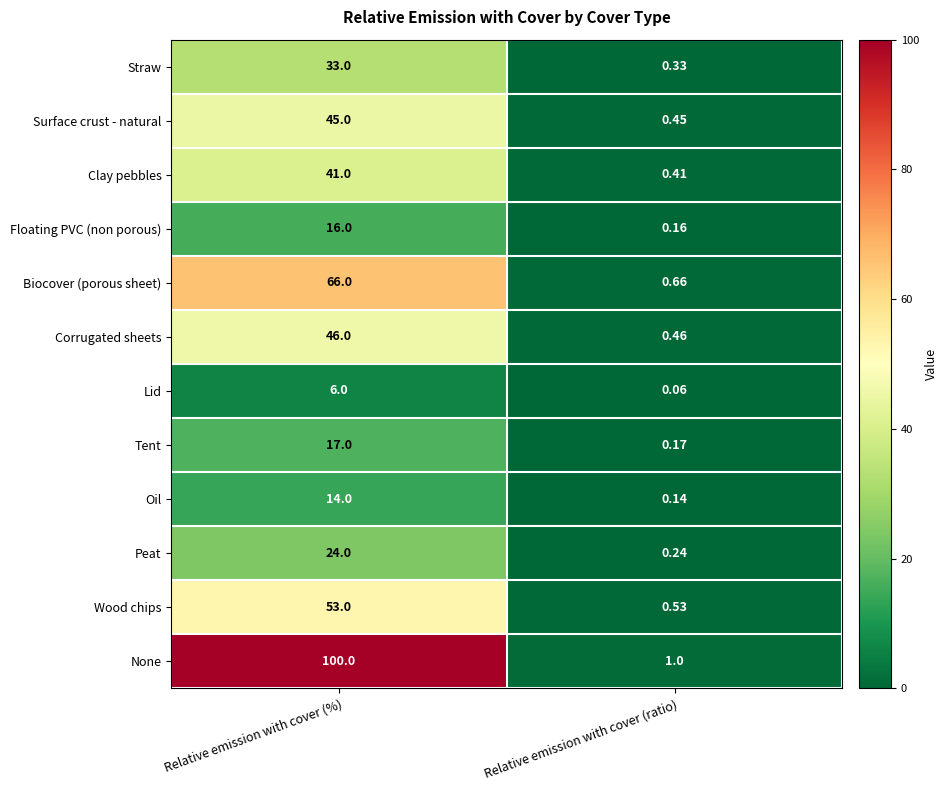

At which label does Peat reach its minimum?

Relative emission with cover (ratio)